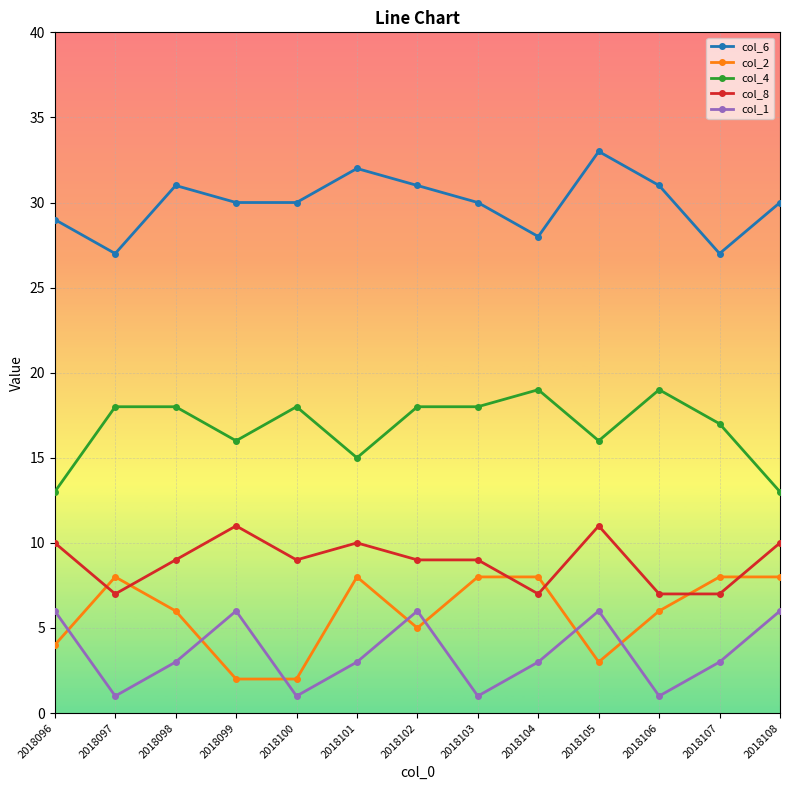

Count the number of categories in the chart.

13